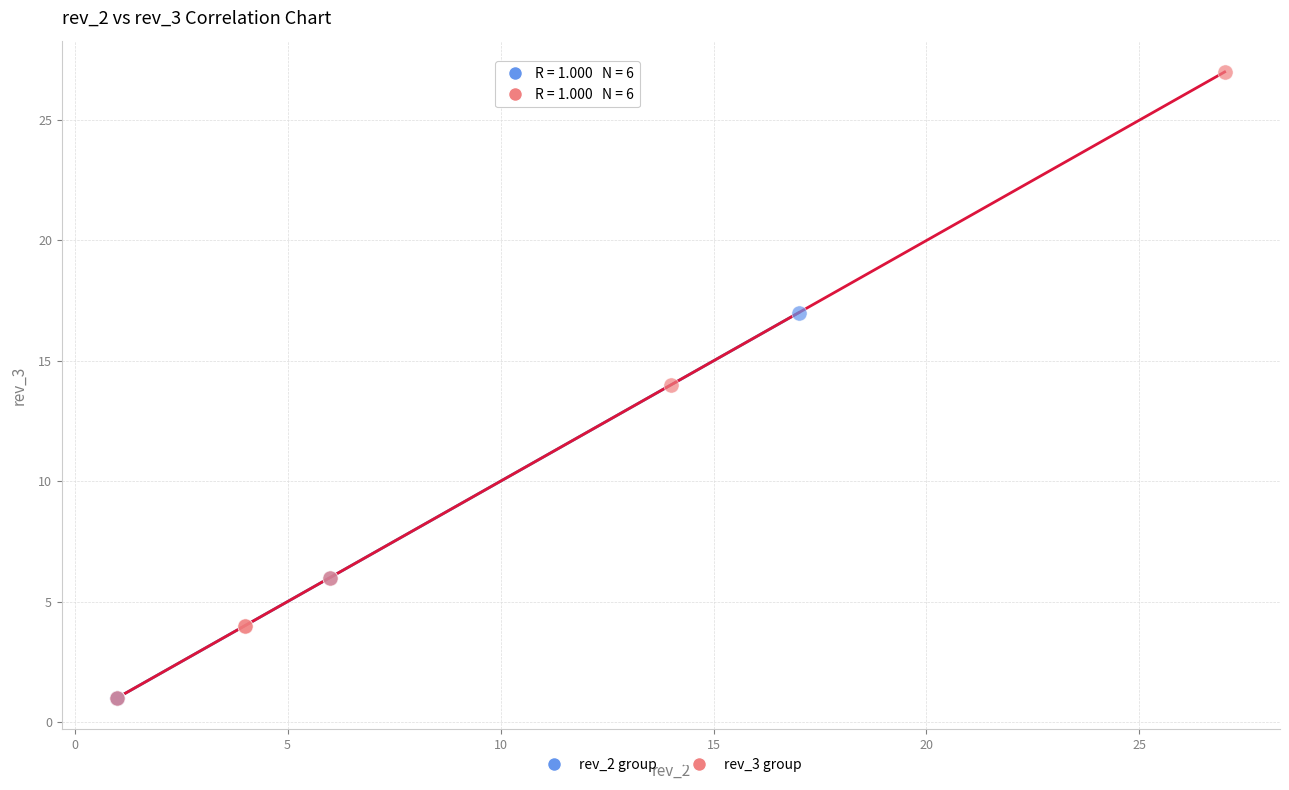

Which series has the largest Y range (max minus min)?

rev_3 group